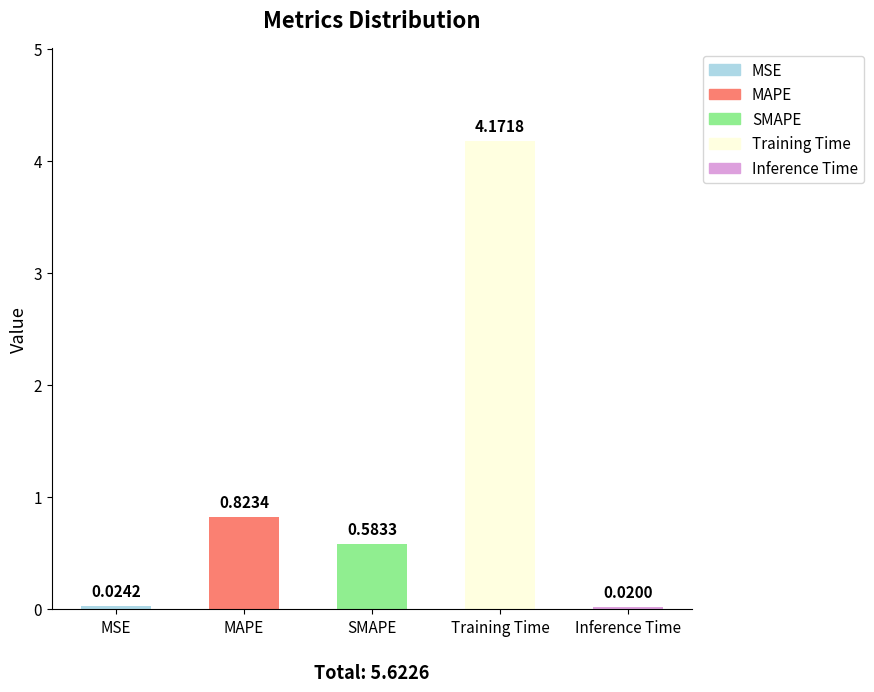

What is the average value?

1.1